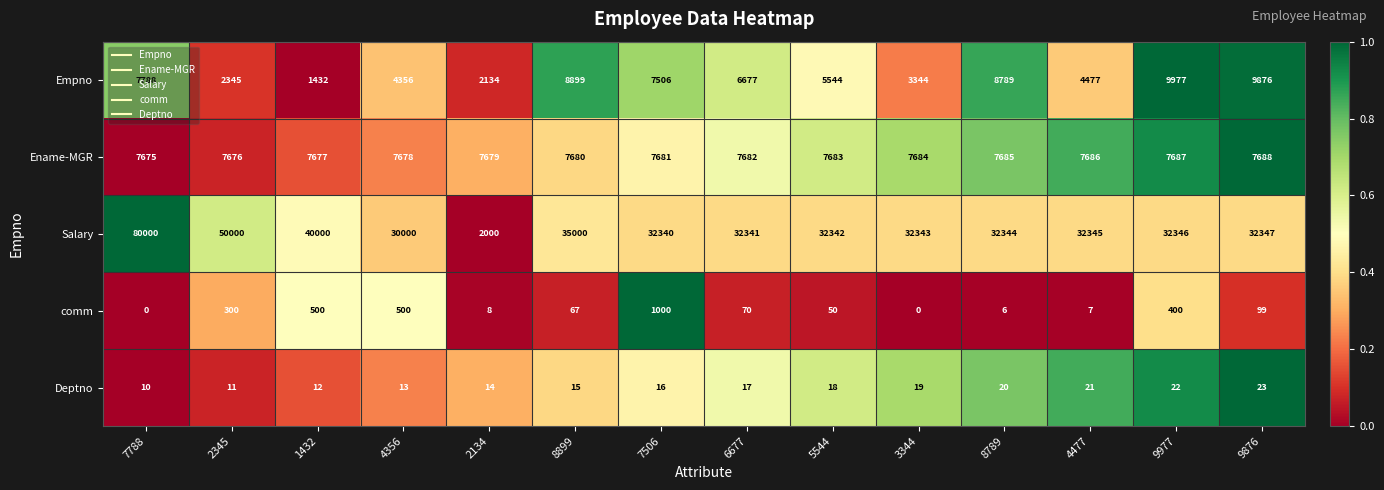

What is the greatest value displayed?

80000